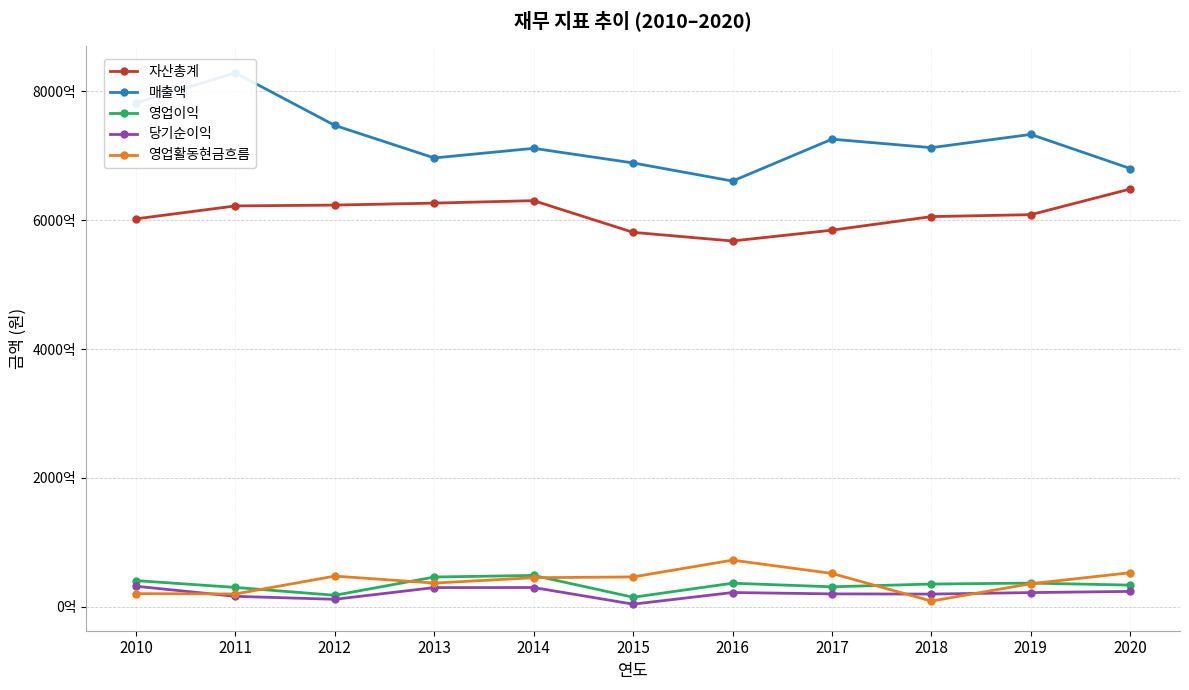

Which series has the largest total across all categories?

매출액